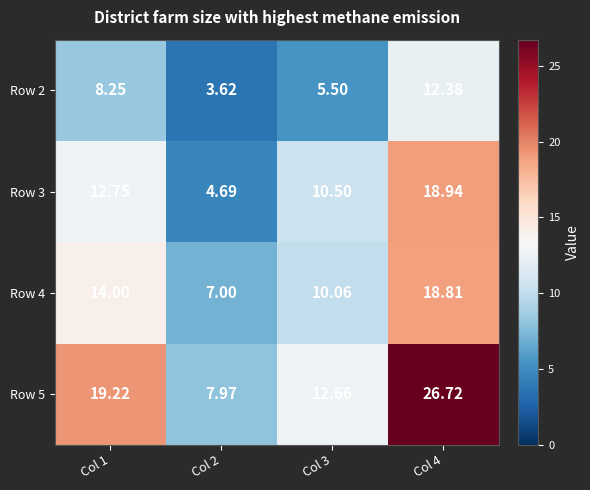

Count the number of categories in the chart.

4